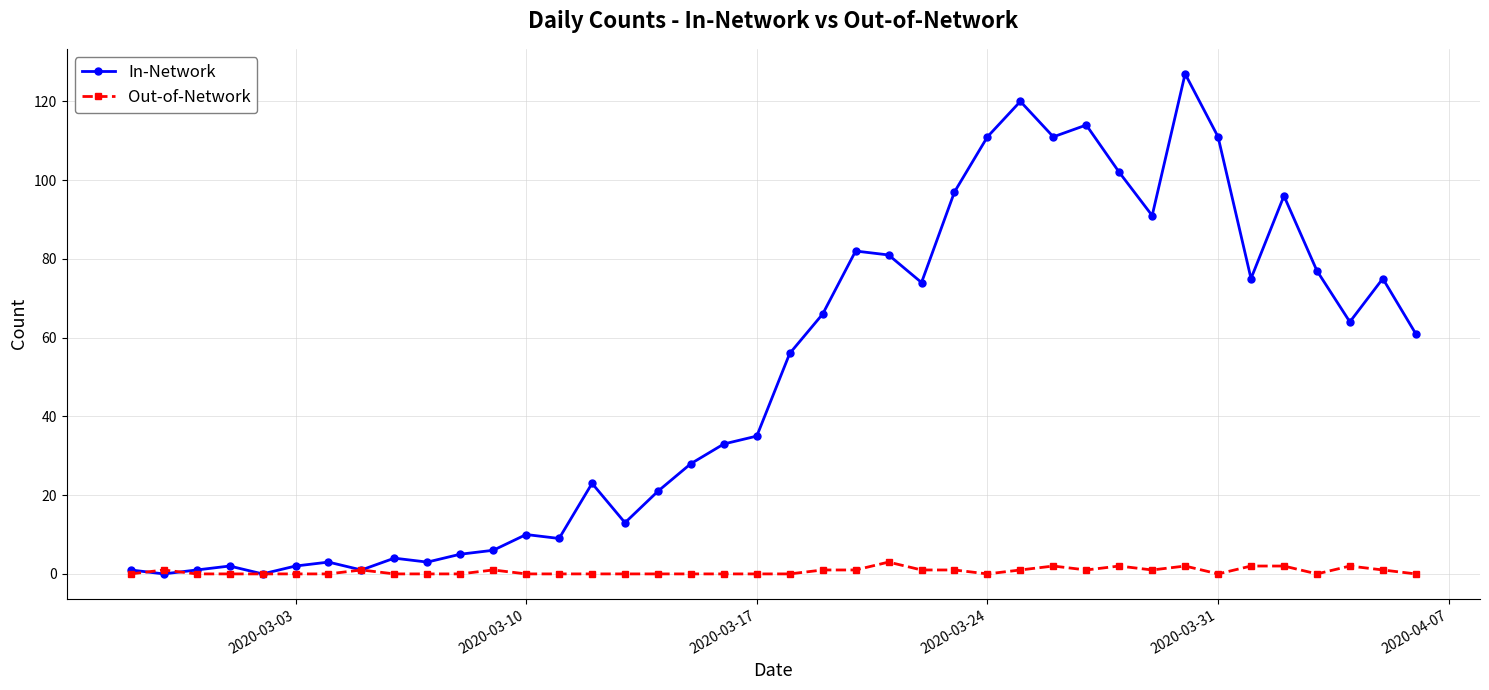

Which series has the largest total across all categories?

In-Network